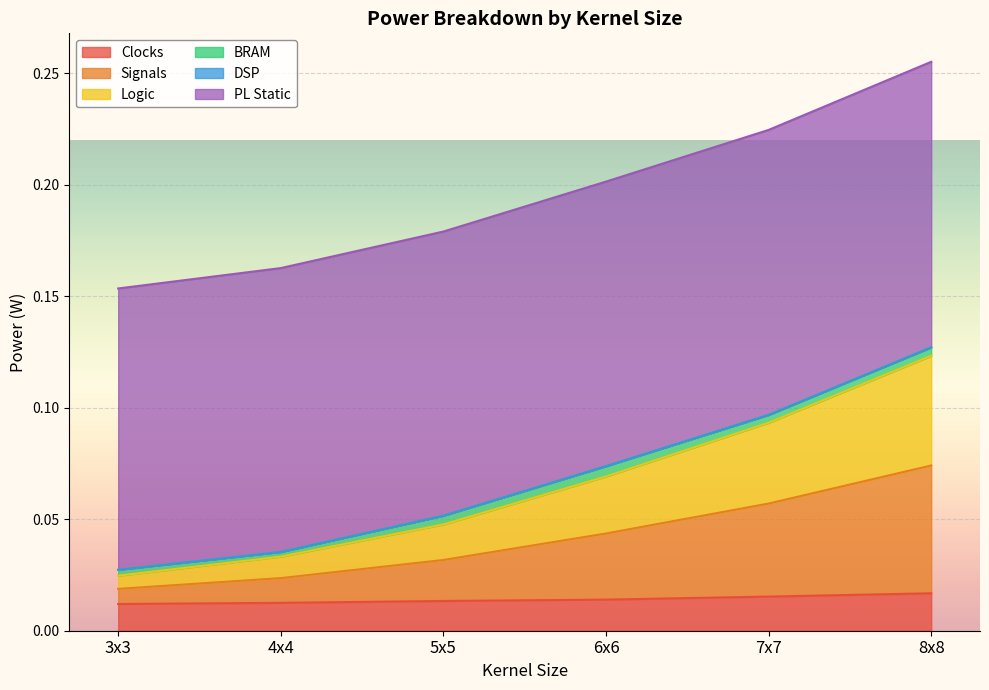

At which category is the sum across all series the highest?

8x8